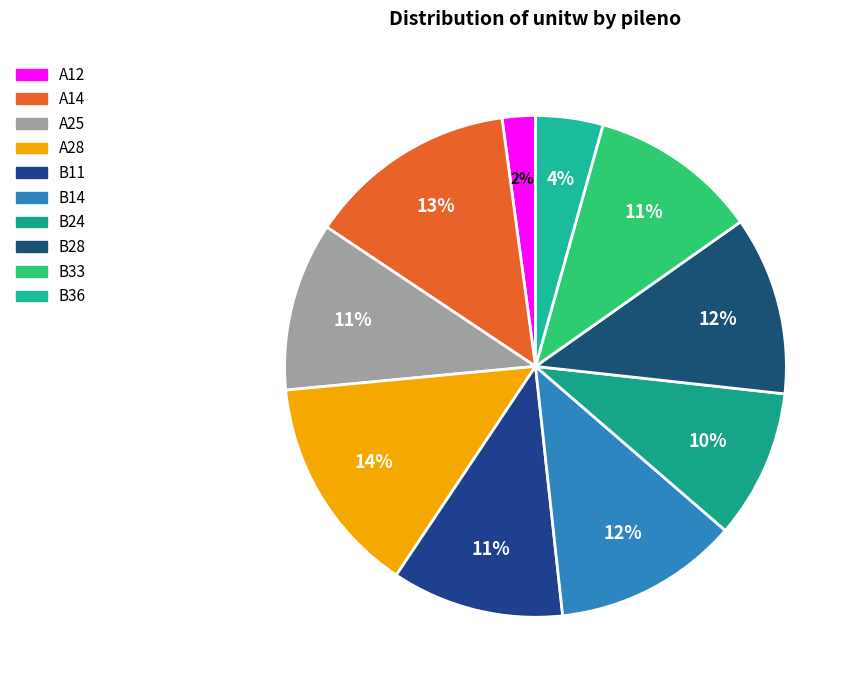

Count the number of slices in the pie.

10